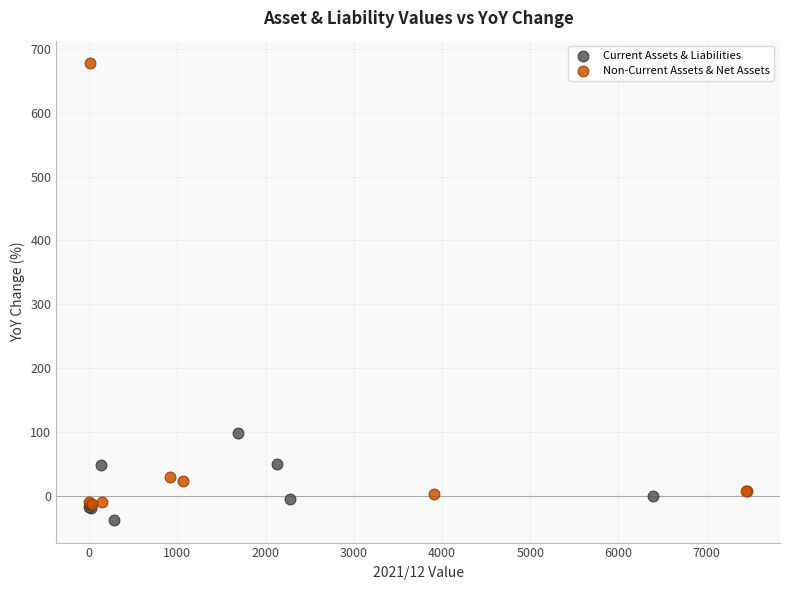

Which series reaches the maximum Y coordinate?

Non-Current Assets & Net Assets